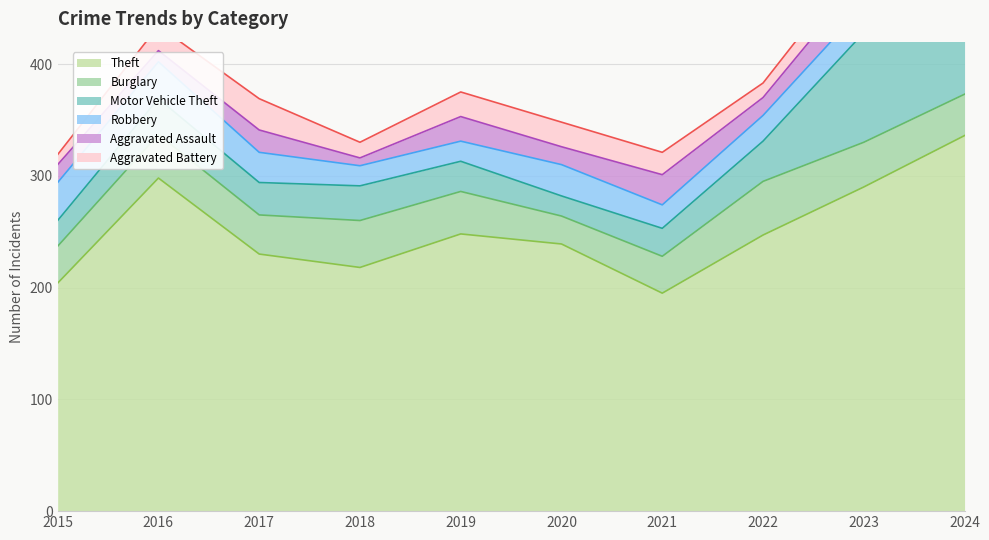

Reading left to right, extract all data points from this chart.

Theft: 204	298	230	218	248	239	195	247	290	336
Burglary: 33	39	35	42	38	25	33	48	40	37
Motor Vehicle Theft: 23	32	29	31	27	18	25	36	98	77
Robbery: 34	33	27	18	18	28	21	23	24	34
Aggravated Assault: 16	10	20	7	22	16	27	16	27	19
Aggravated Battery: 9	22	28	14	22	22	20	13	19	33